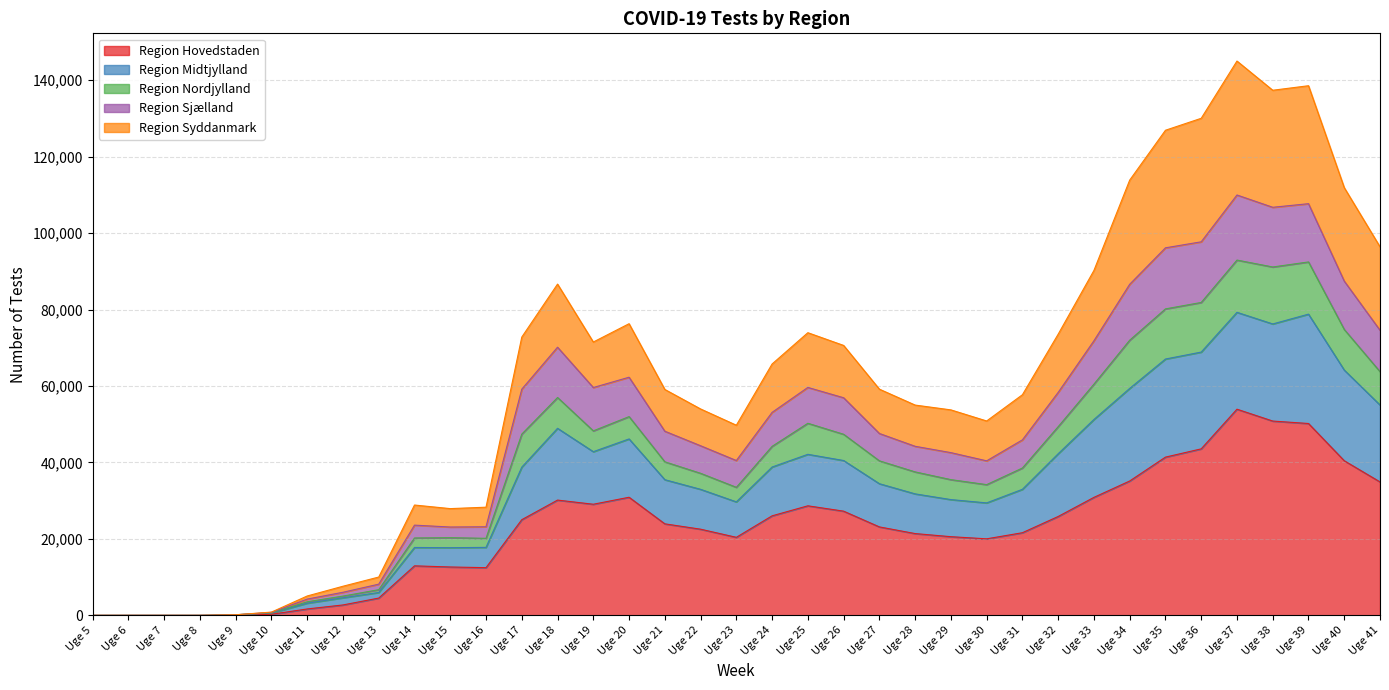

Between Uge 11 and Uge 24, which is larger?

Uge 24